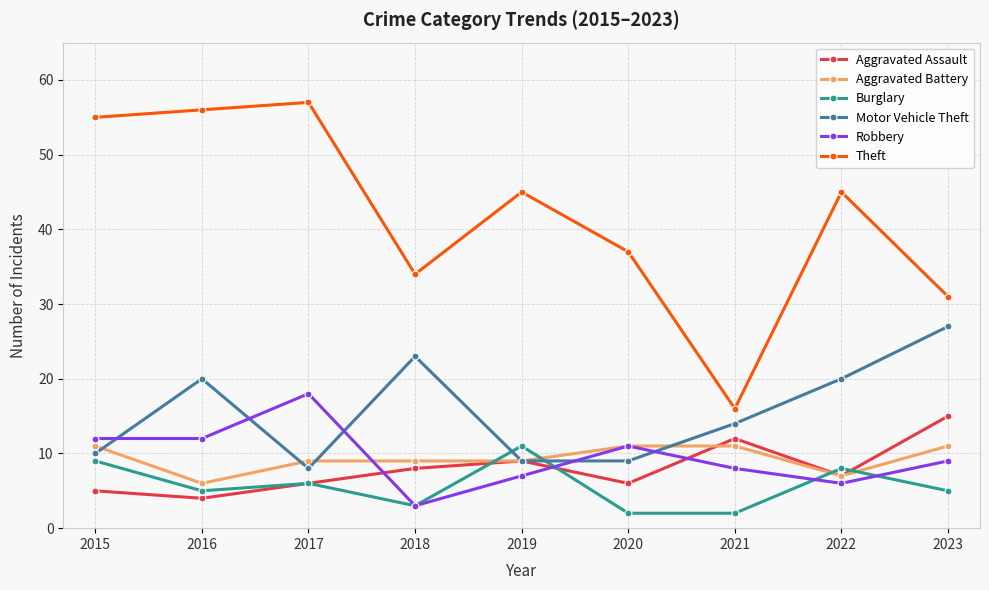

How many interior local peaks does the Motor Vehicle Theft series have?

2